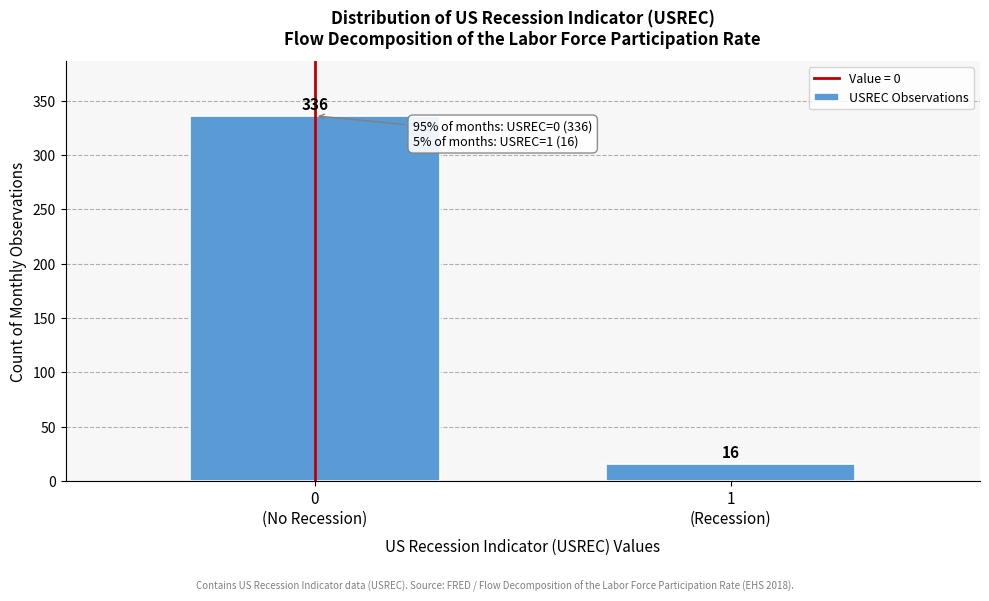

Reading left to right, list all the values displayed in this chart.

336	16